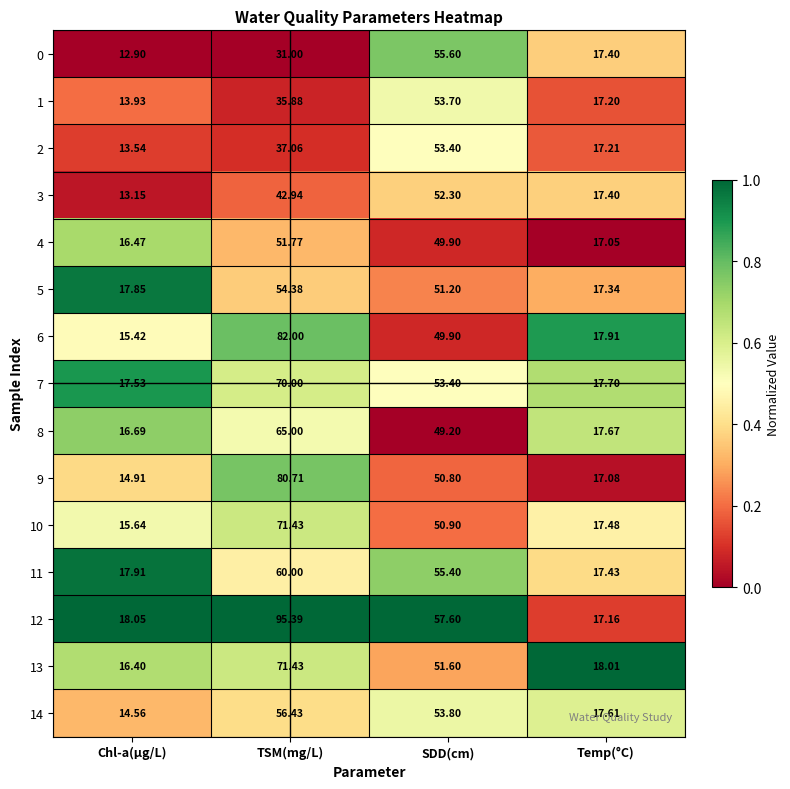

Rank the categories by 4 value from highest to lowest.

TSM(mg/L), SDD(cm), Temp(°C), Chl-a(μg/L)